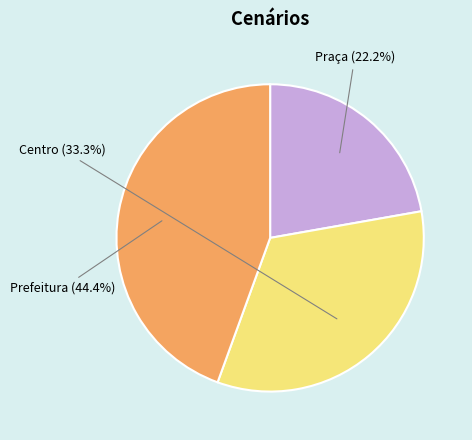

To the nearest percent, what is the average slice percentage?

33%